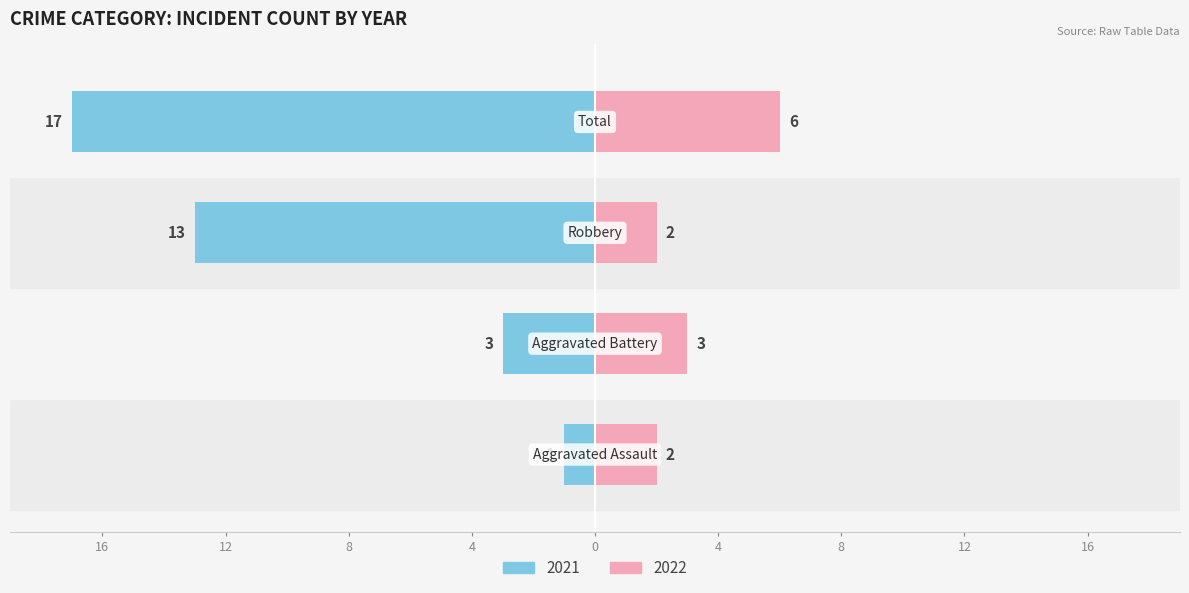

At which label does Right (Female) reach its minimum?

Aggravated Assault